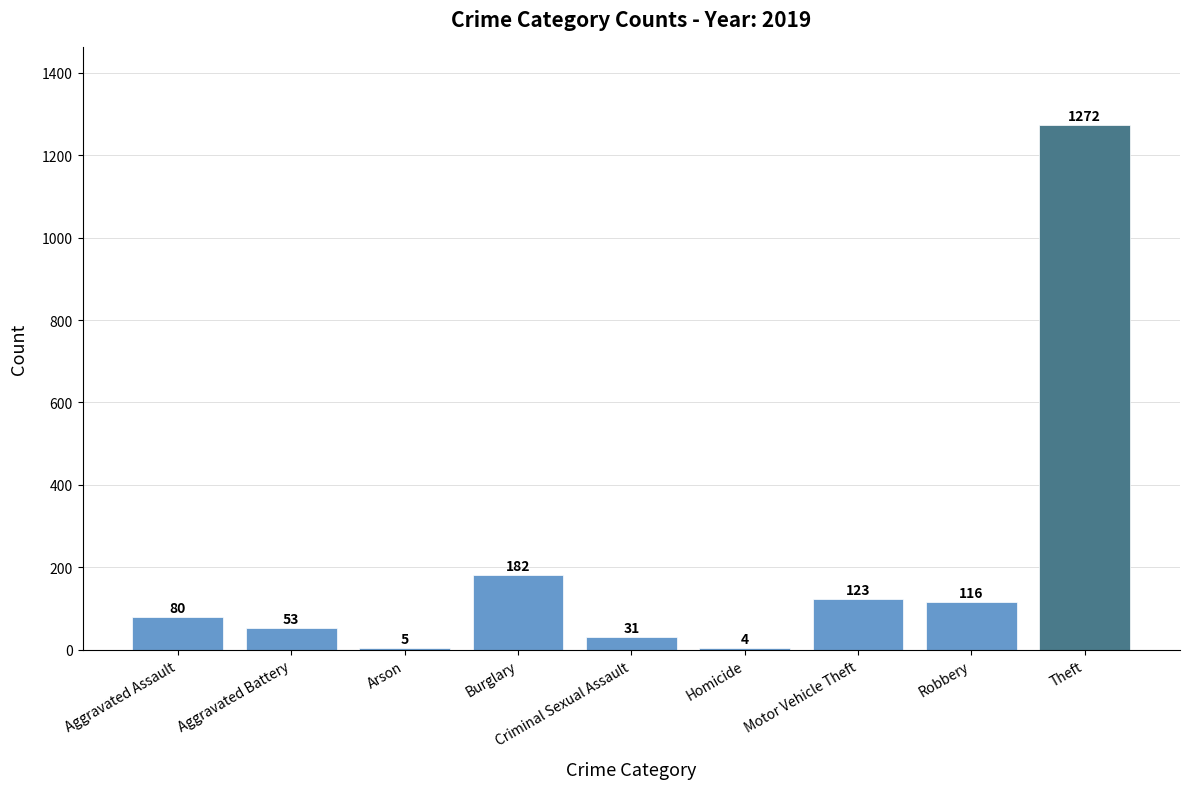

What is the greatest value displayed?

1272